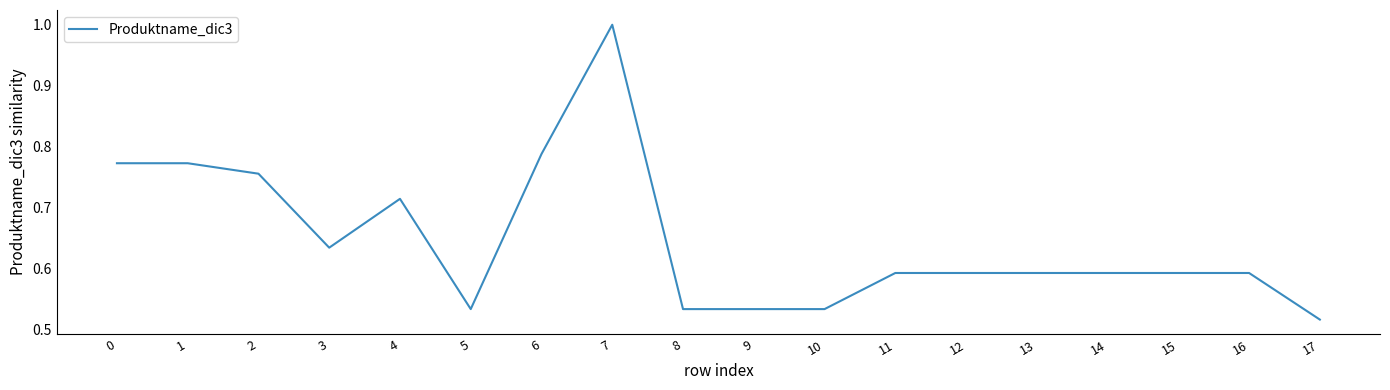

Which category has the lowest value across all series?

17